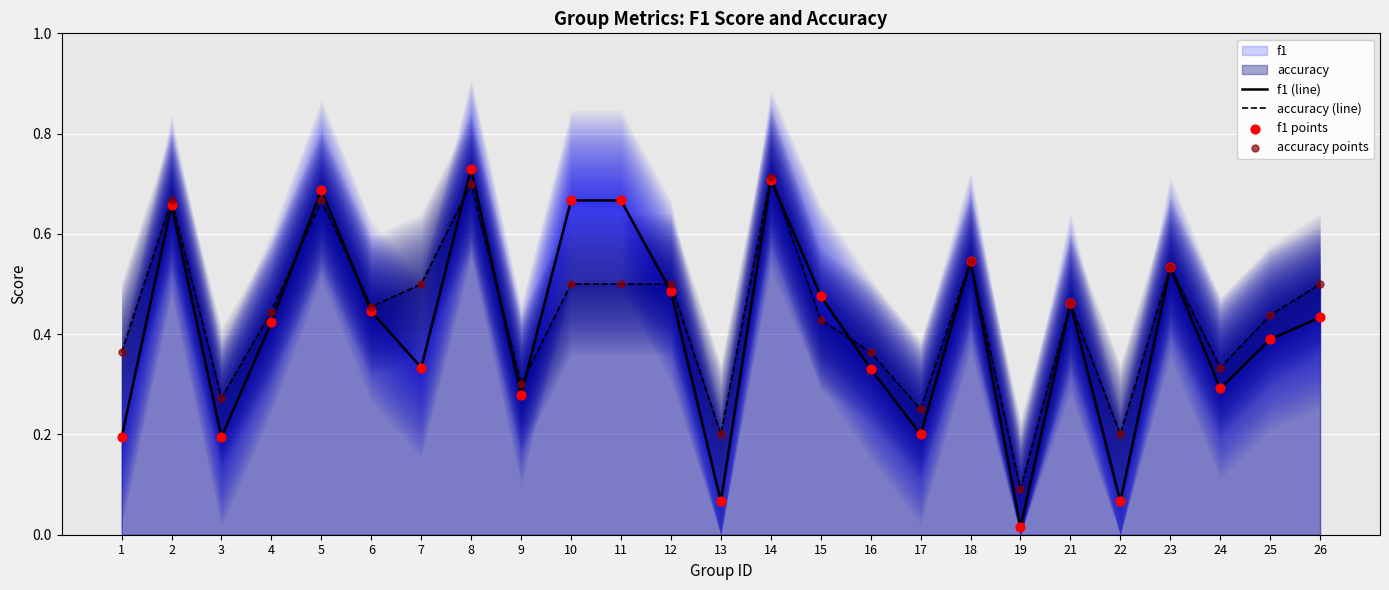

What is the total value across all series at 10?

2.3